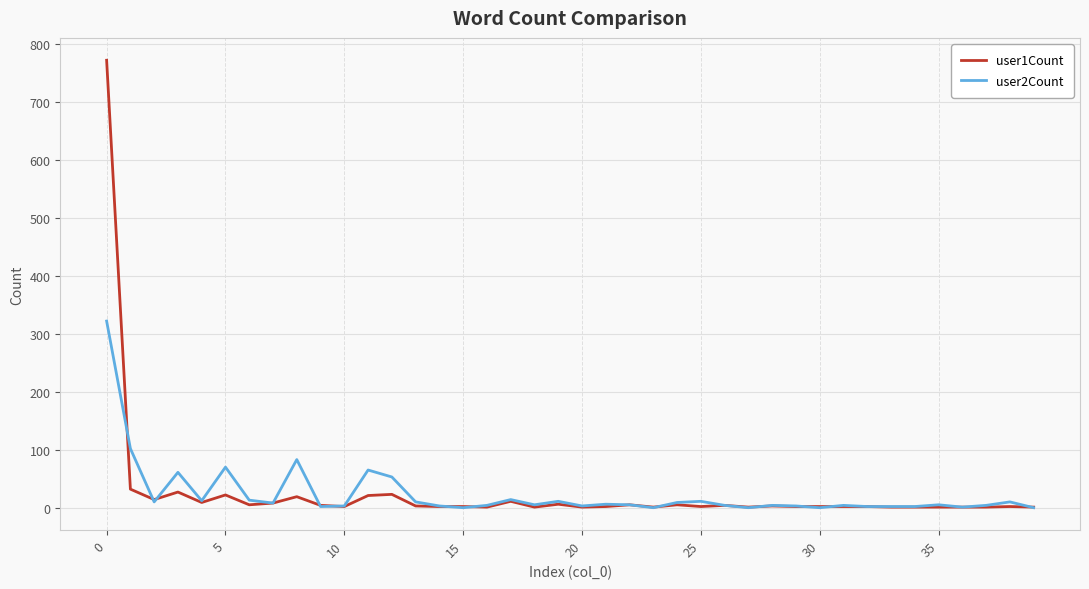

What are all the series names shown in the legend?

user1Count, user2Count